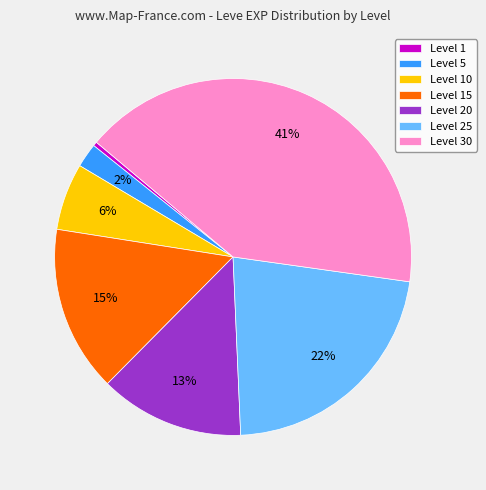

Is the sum of Level 1 and Level 5 greater than half?

No